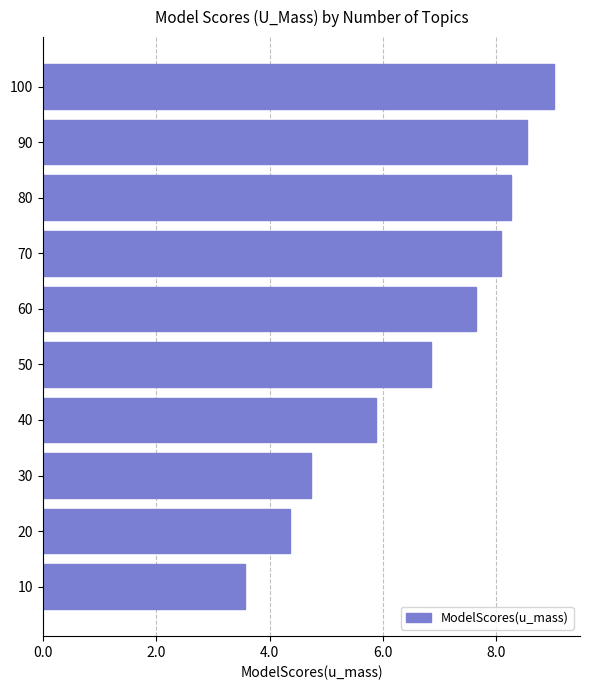

Is it true that the value at 50 is 6.9?

True